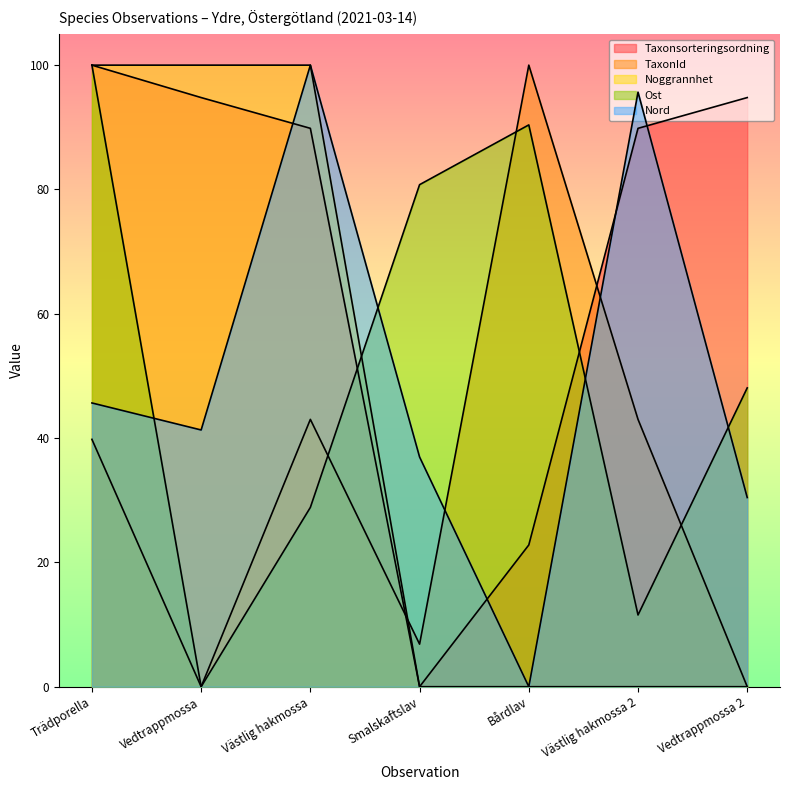

What is the difference between the second highest and minimum values in the Taxonsorteringsordning series?

94.8